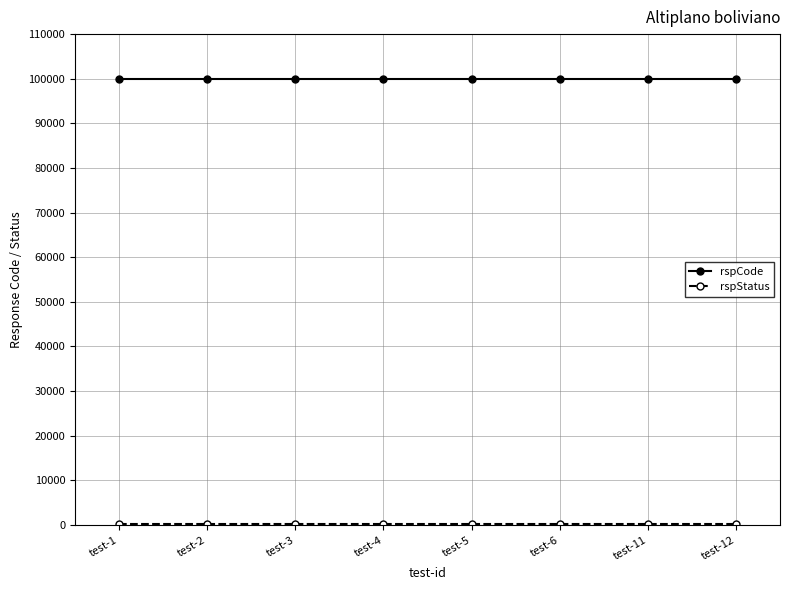

The value of rspCode at test-4 is 100000. True or false?

True